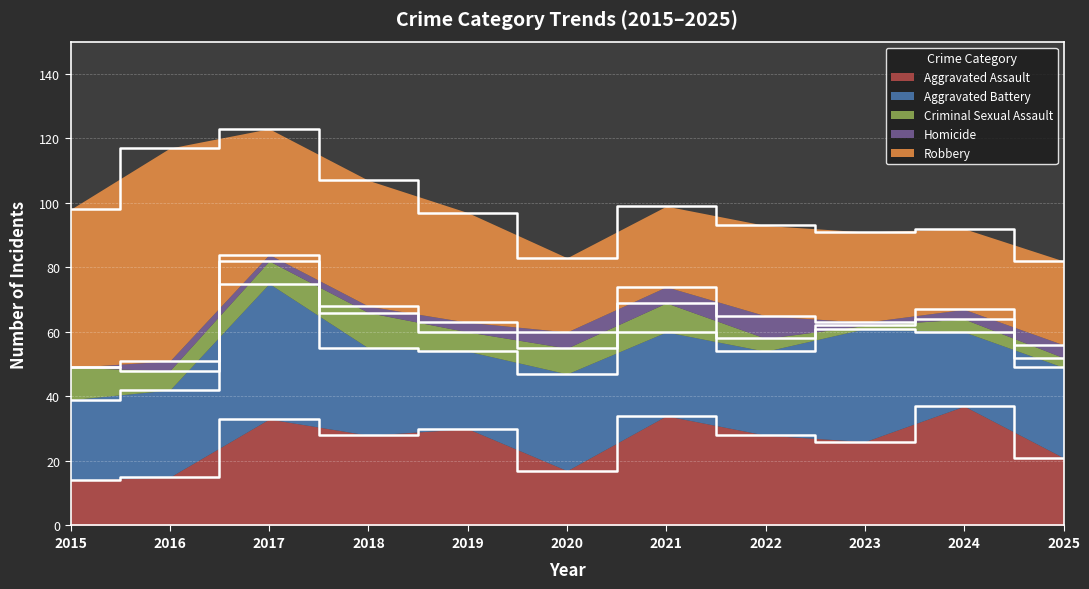

Rank the series at 2020 from highest to lowest value.

Aggravated Battery, Robbery, Aggravated Assault, Criminal Sexual Assault, Homicide